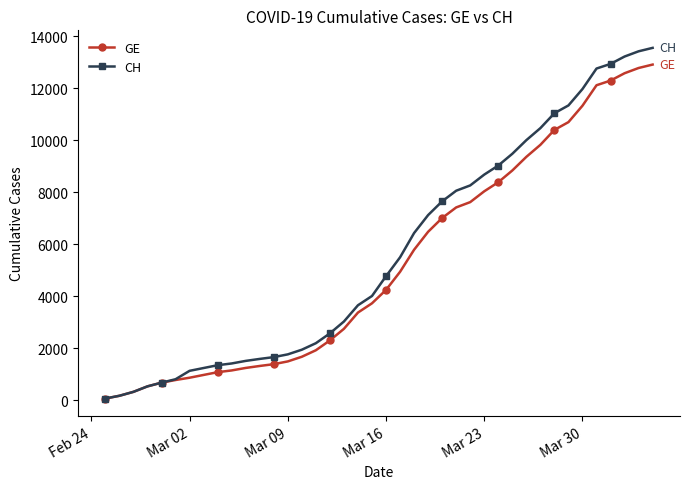

What are all the series names shown in the legend?

GE, CH